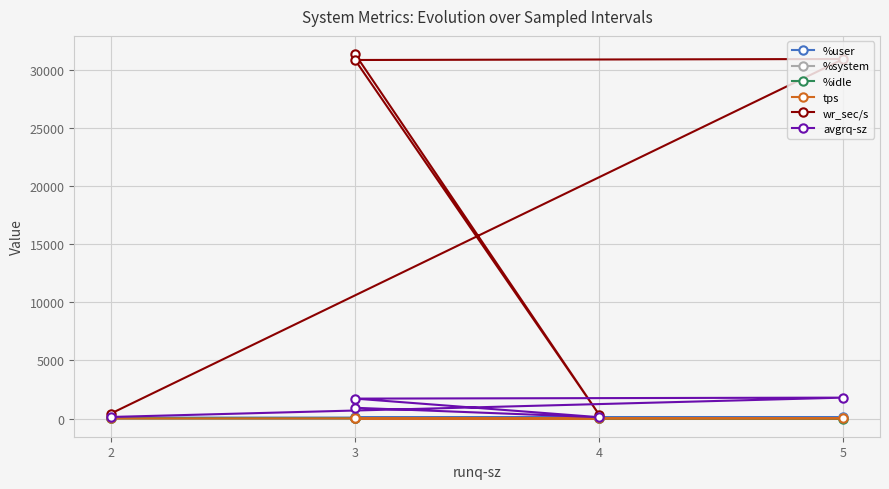

True or false: avgrq-sz and %system intersect in this chart.

False